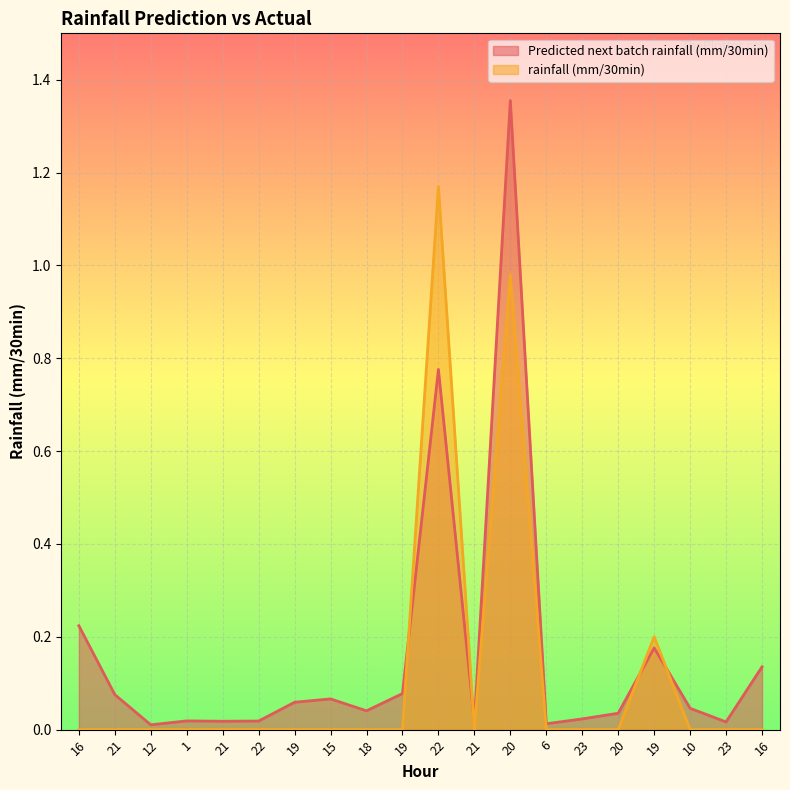

What is the label of the 11th point from the right?

19